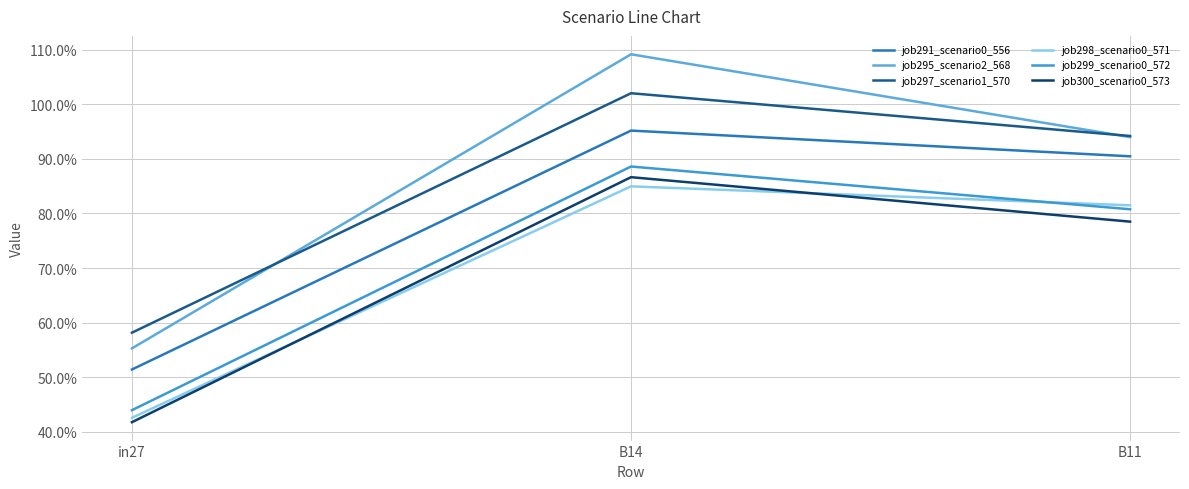

Does the chart have visible grid lines?

Yes